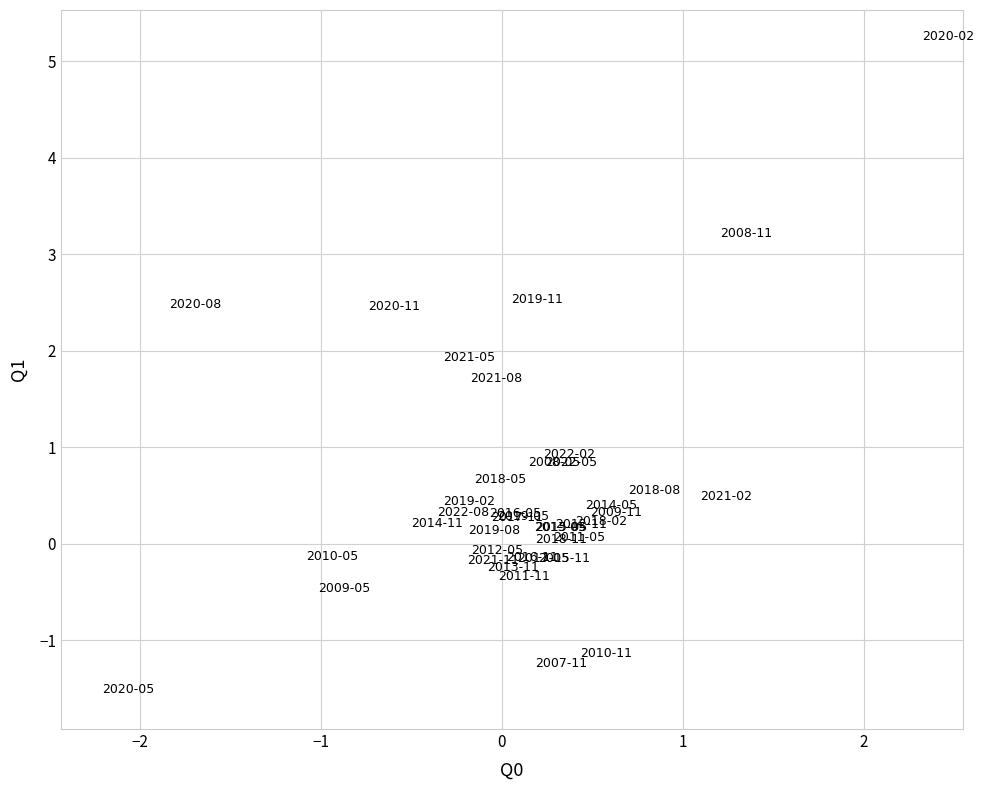

What Y value in the scatter plot is closest to 1?

0.9